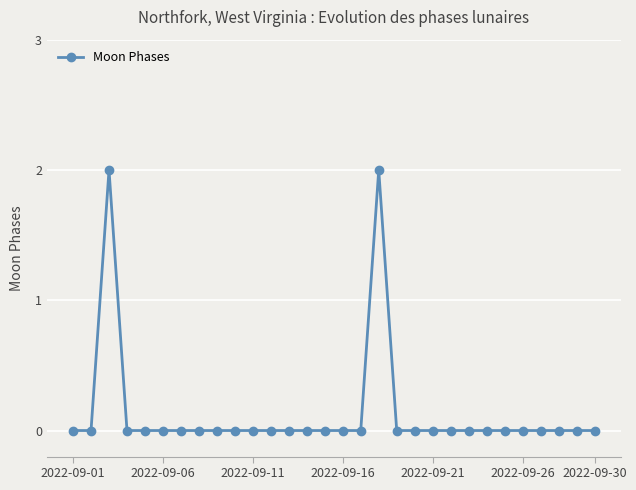

Reading right to left, what are all the values shown in this chart?

0	0	0	0	0	0	0	0	0	0	0	0	2	0	0	0	0	0	0	0	0	0	0	0	0	0	0	2	0	0